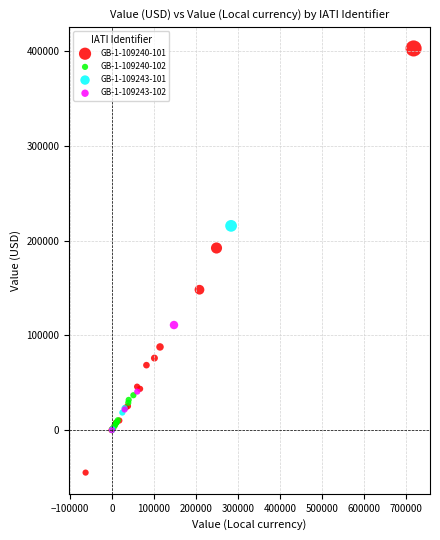

Which series contains the lowest Y value?

GB-1-109240-101